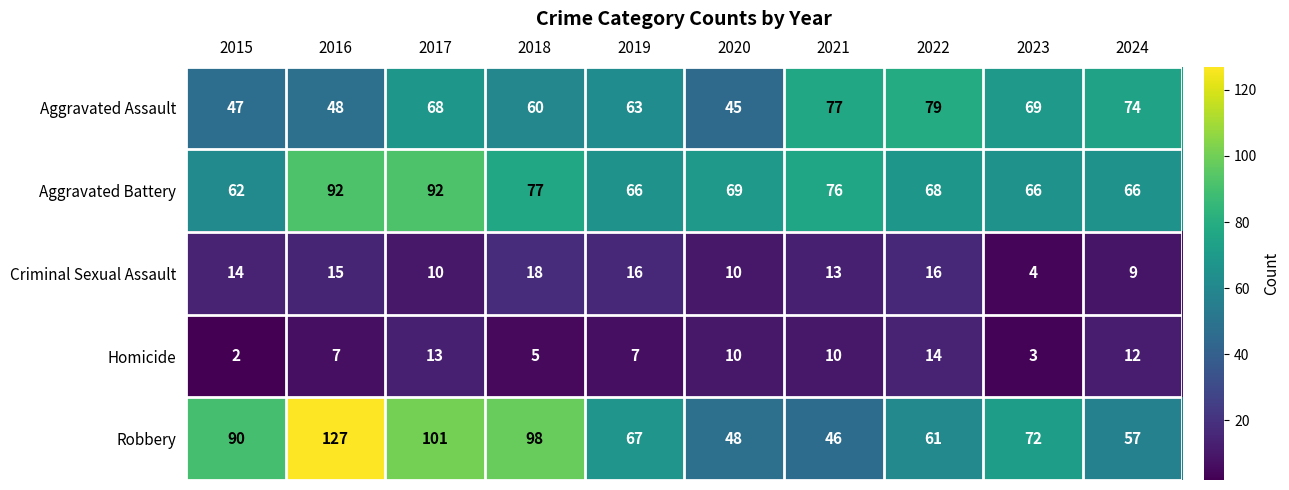

What is the sum of the Homicide values at 2021 and 2024?

22